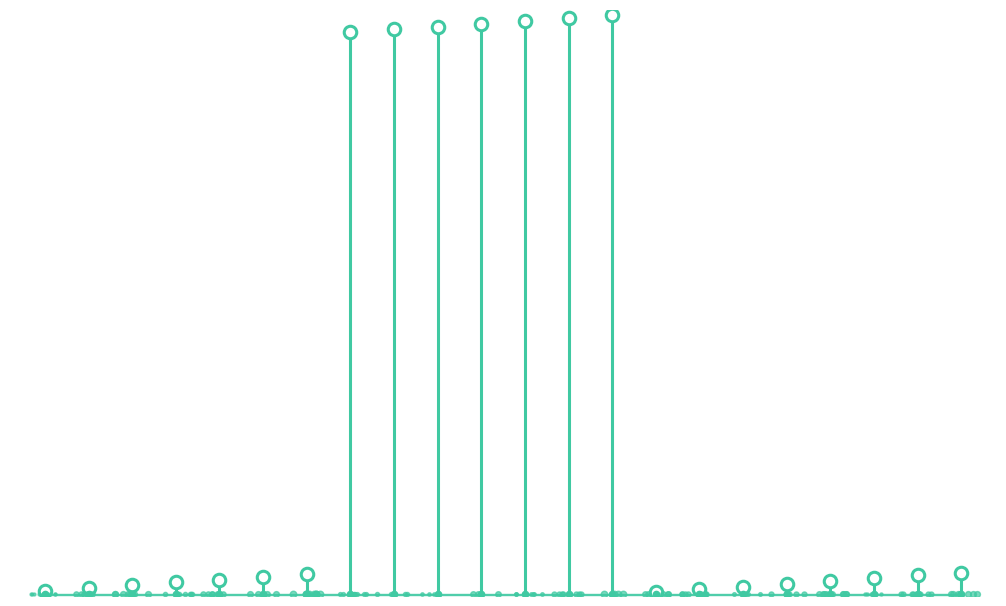

How many points are lower than both their immediate neighbors (excluding endpoints)?

1